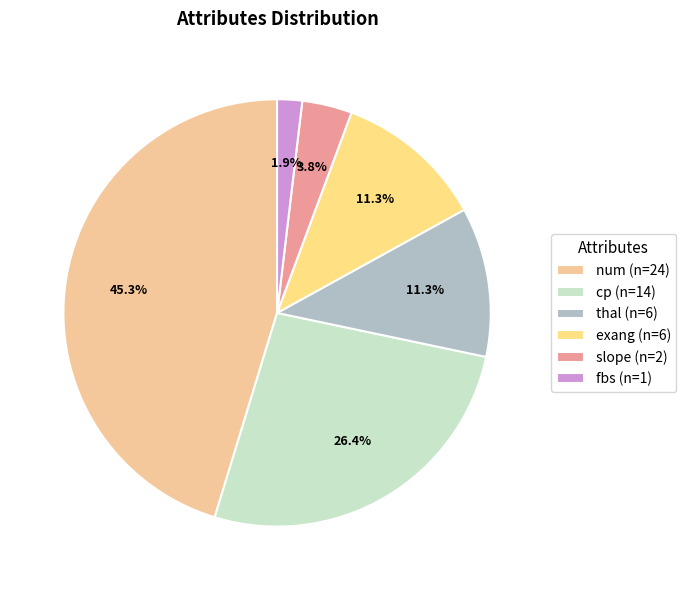

What portion of the pie excludes exang?

88.7%